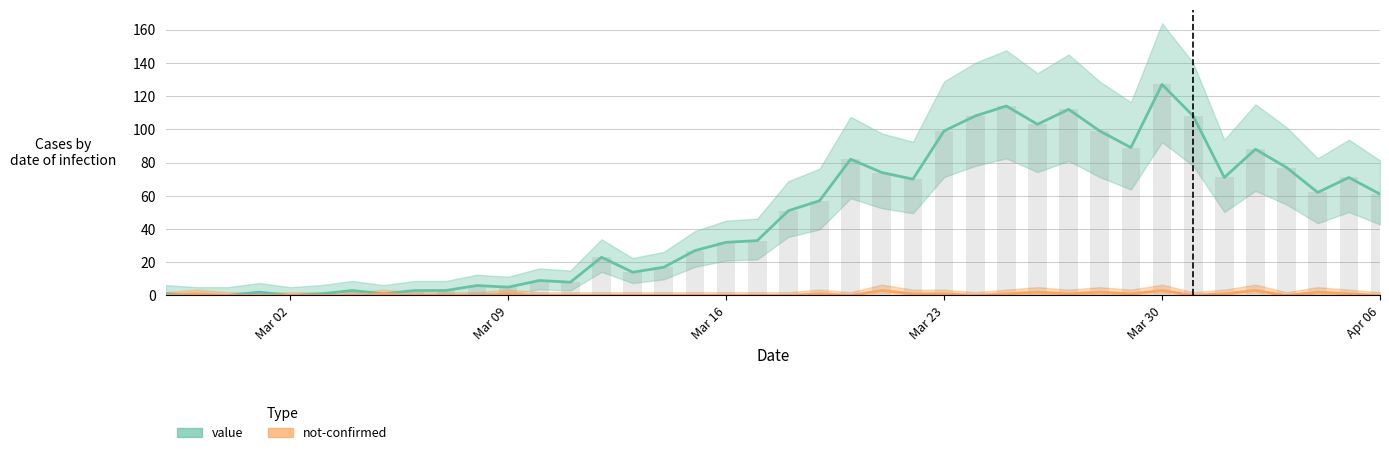

How many not-confirmed values are between 0 and 1?

34